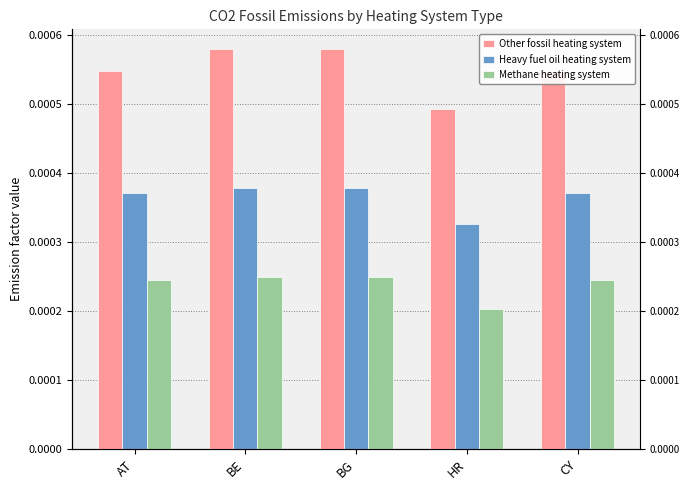

Is the value of Other fossil heating system at BE greater than the value of Methane heating system at HR?

Yes